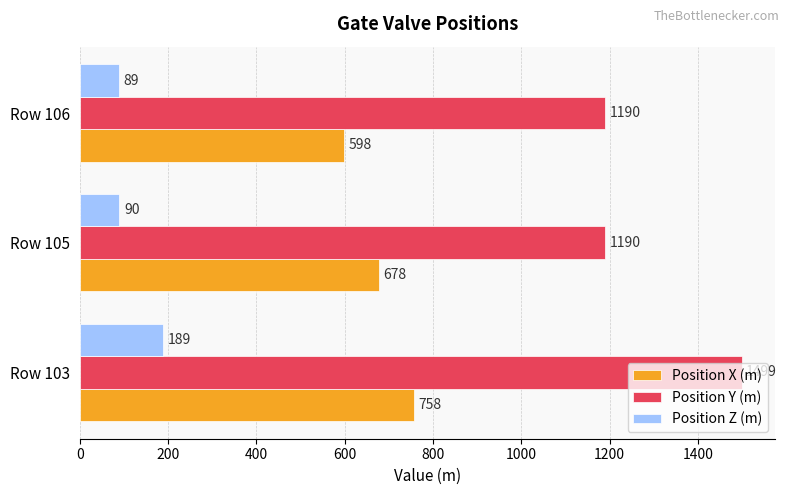

The value of Position Z (m) at Row 103 is 189. True or false?

True